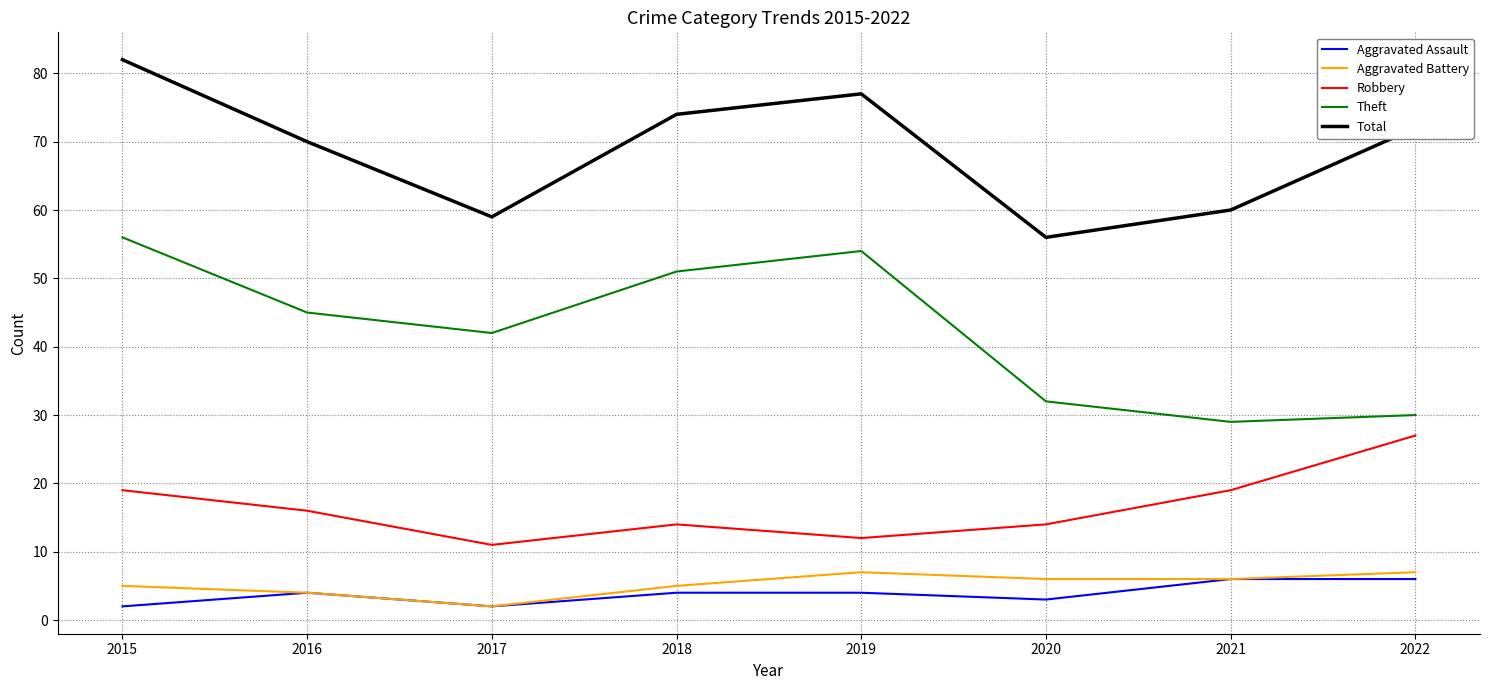

What is the difference between the Total values at 2016 and 2019?

7